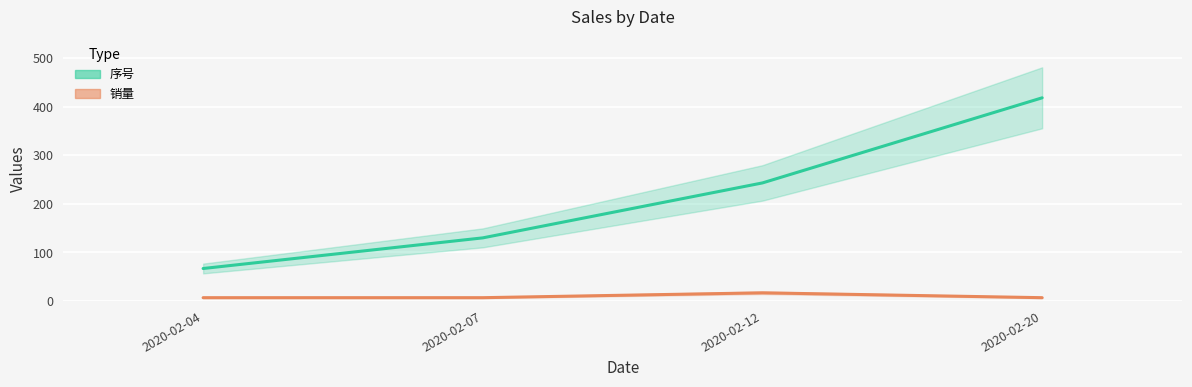

Reading left to right, what are all the values shown in this chart?

序号: 2020-02-04=67	2020-02-07=130	2020-02-12=243	2020-02-20=418
销量: 2020-02-04=7	2020-02-07=7	2020-02-12=17	2020-02-20=7